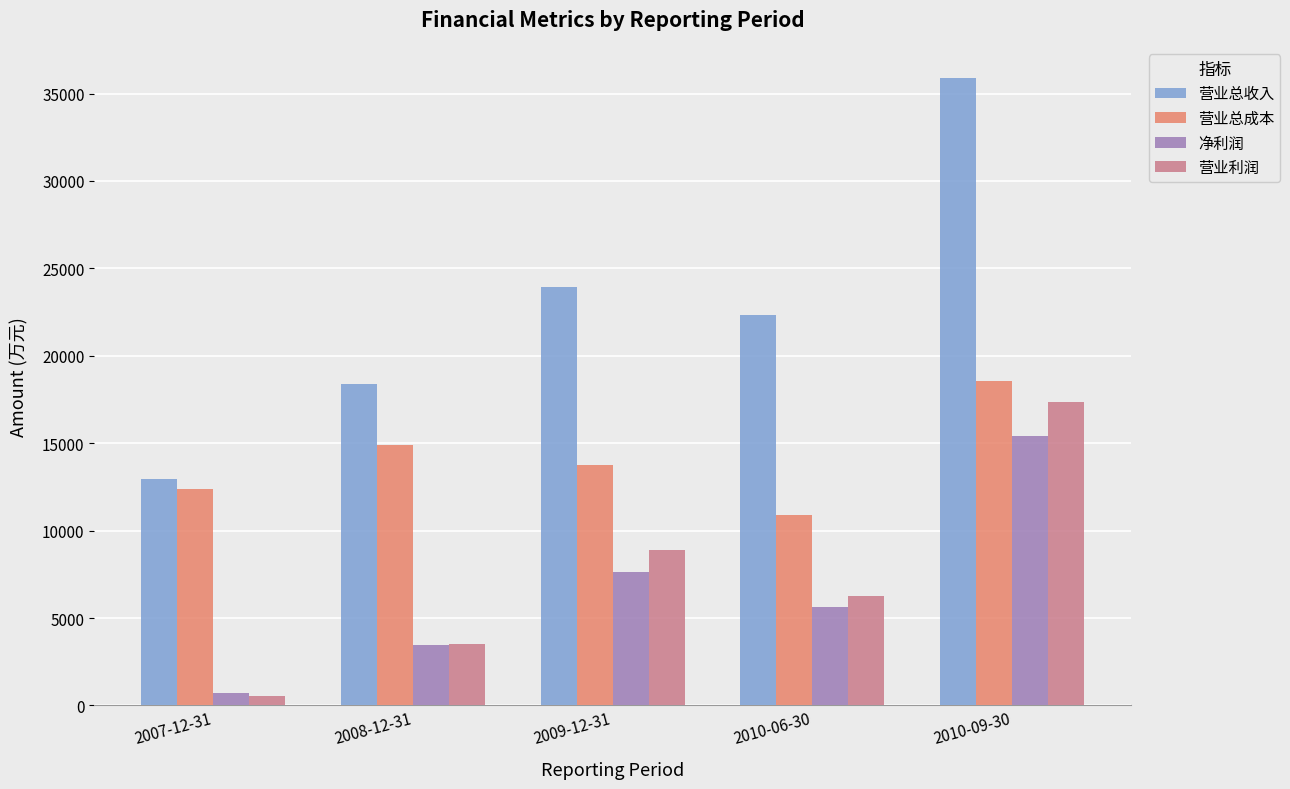

Read the 营业总成本 value at 2010-06-30, to the nearest 10.

10870